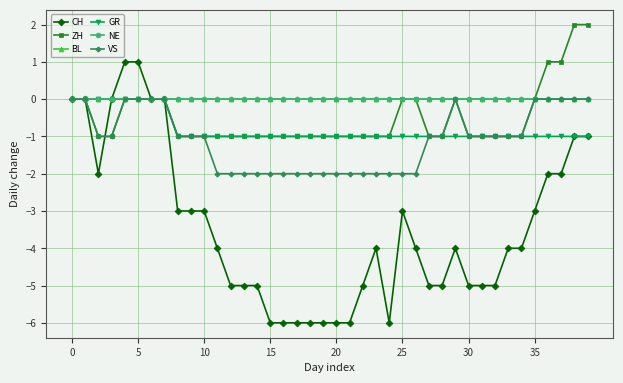

Does the chart have visible grid lines?

Yes